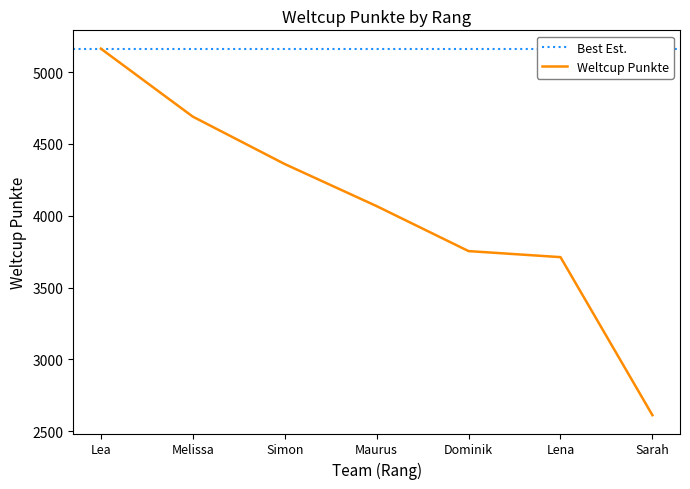

What is the value of the 2nd point from the left?

4690